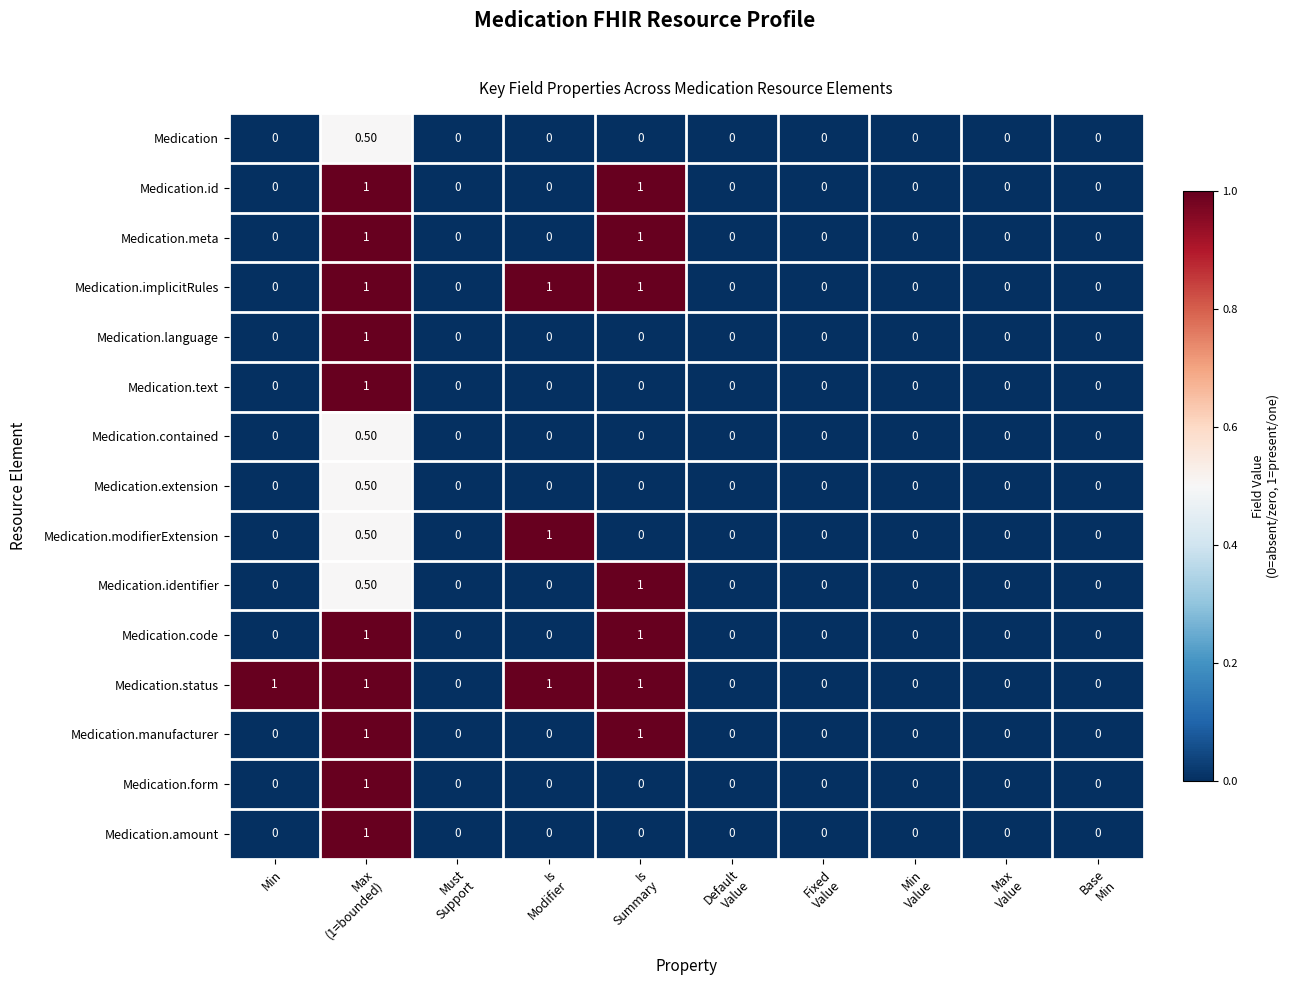

What is the difference between the maximum and second lowest values in the Medication.amount series?

1.0